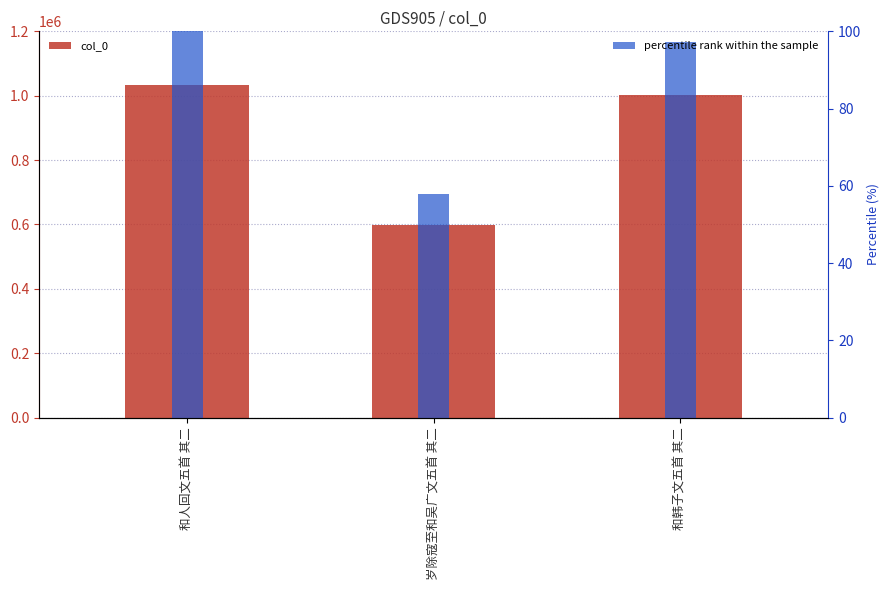

Reading right to left, transcribe all the data shown in this chart.

col_0: 和韩子文五首 其二=1002245.0	岁除寇至和吴广文五首 其二=597992.0	和人回文五首 其二=1032064.0
percentile rank within the sample: 和韩子文五首 其二=97.1	岁除寇至和吴广文五首 其二=57.9	和人回文五首 其二=100.0